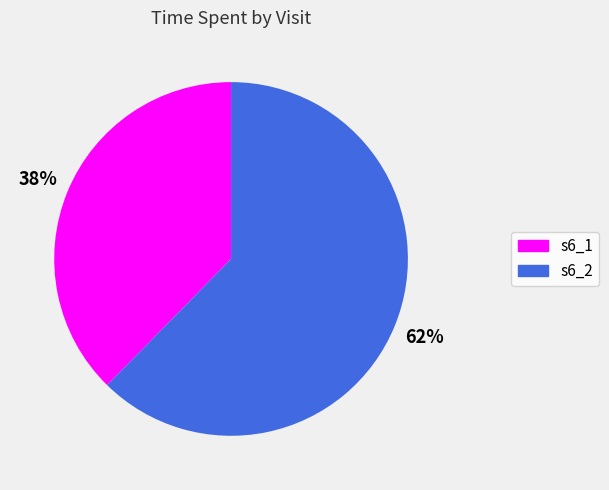

True or false: s6_2 accounts for 62% of the total.

True